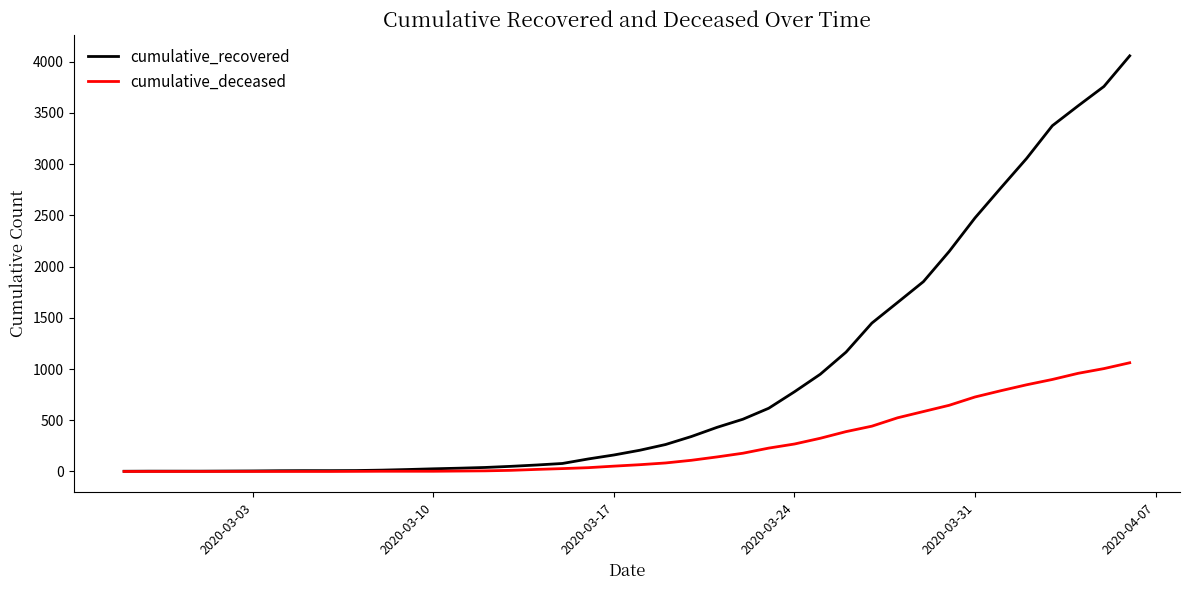

Which series has the largest total across all categories?

cumulative_recovered